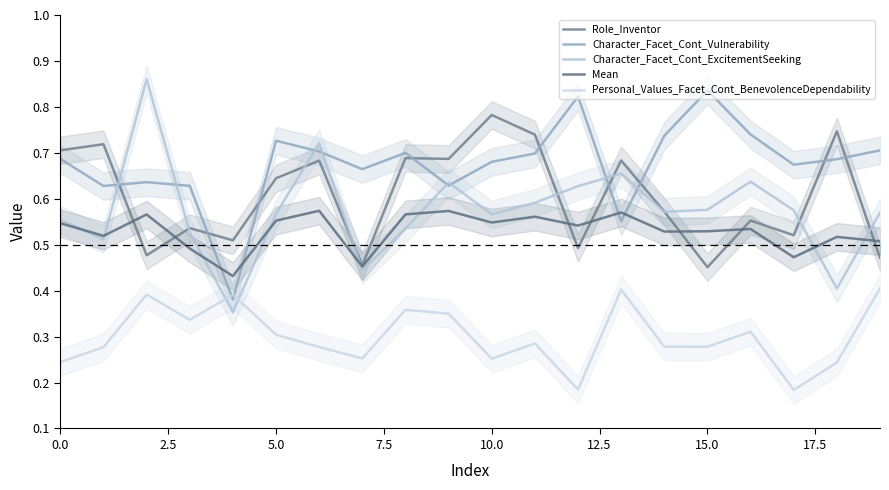

Which series has the largest total across all categories?

Character_Facet_Cont_Vulnerability